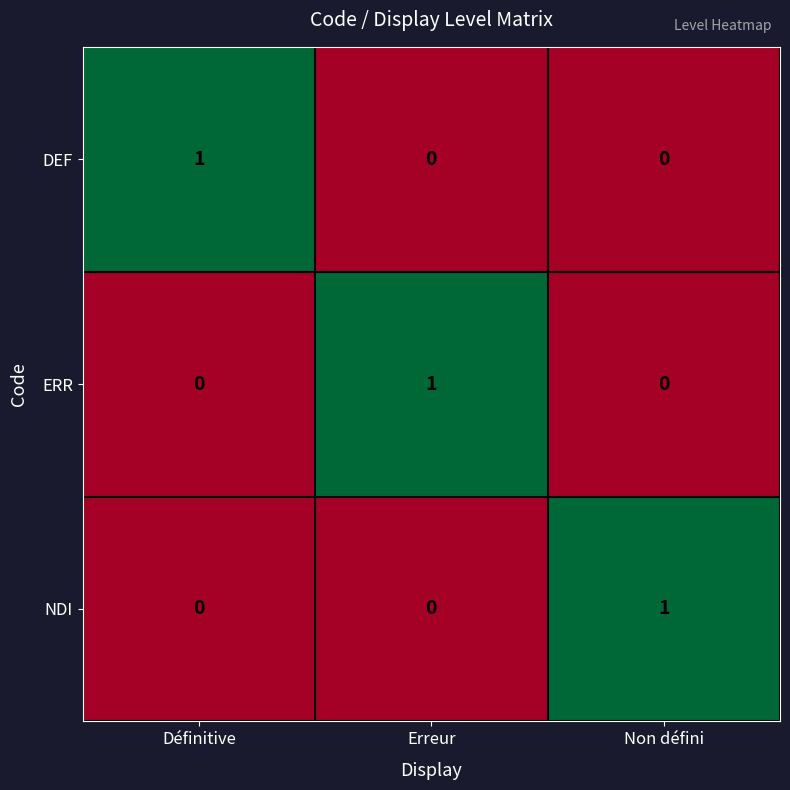

Reading left to right, extract all data points from this chart.

DEF: 1	0	0
ERR: 0	1	0
NDI: 0	0	1